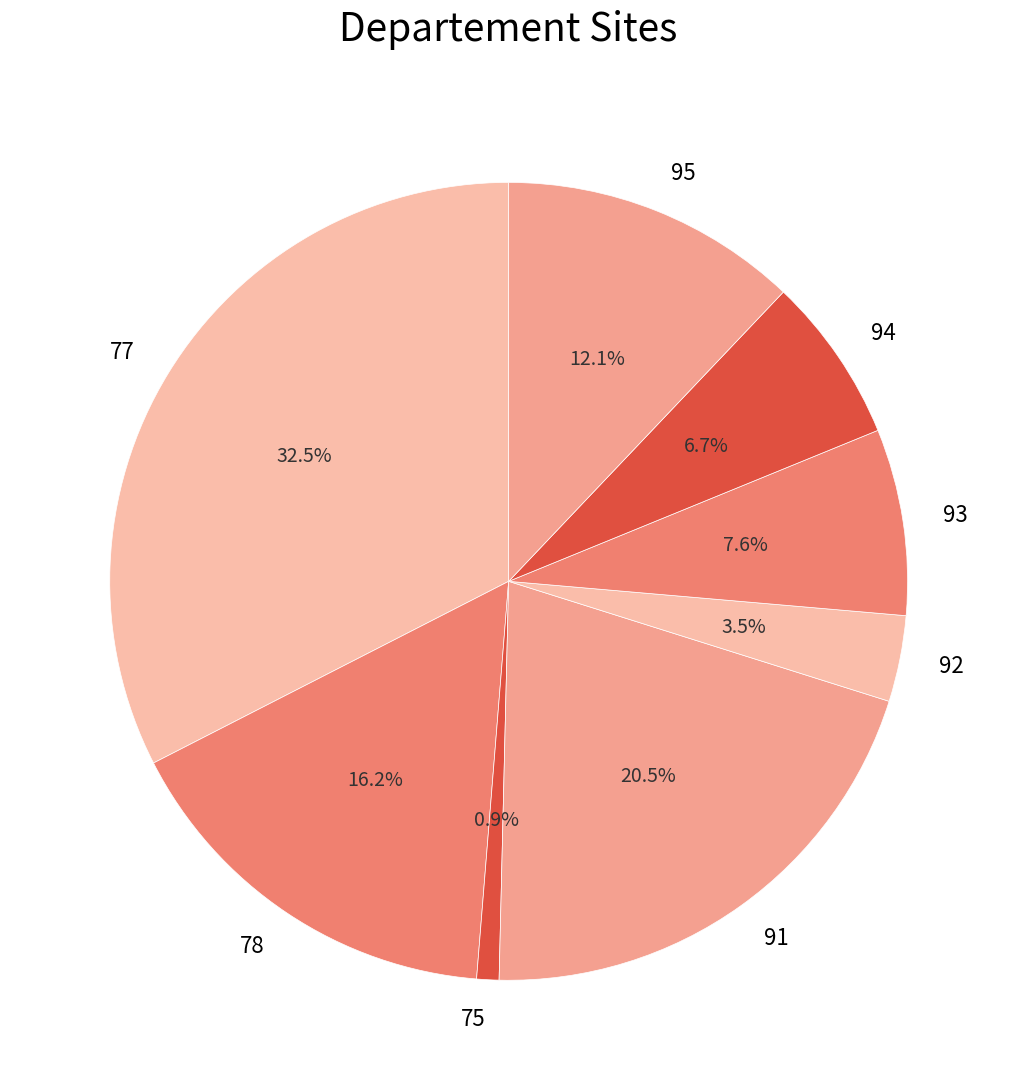

How many slices are in this pie chart?

8